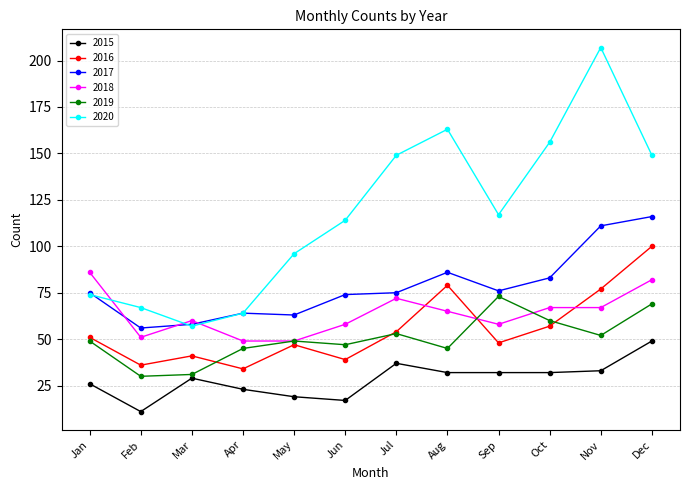

Is this an area chart (filled region under the line)?

No